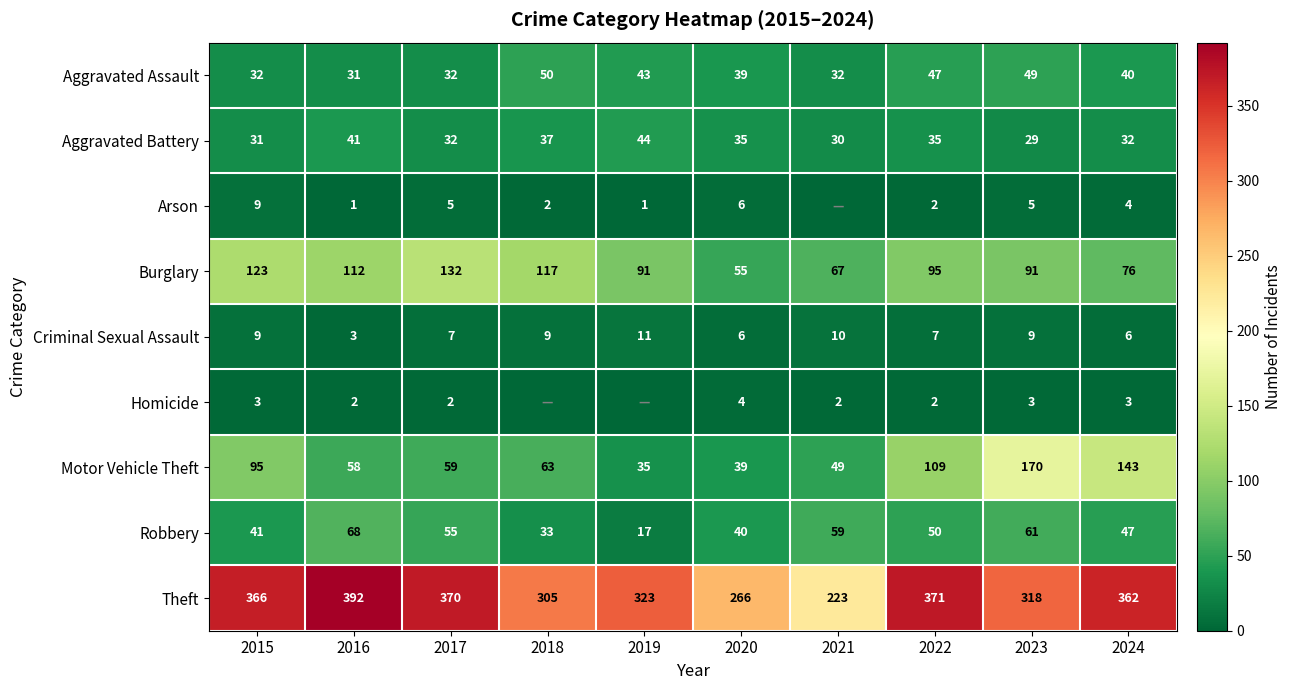

At which label does Criminal Sexual Assault reach its minimum?

2016